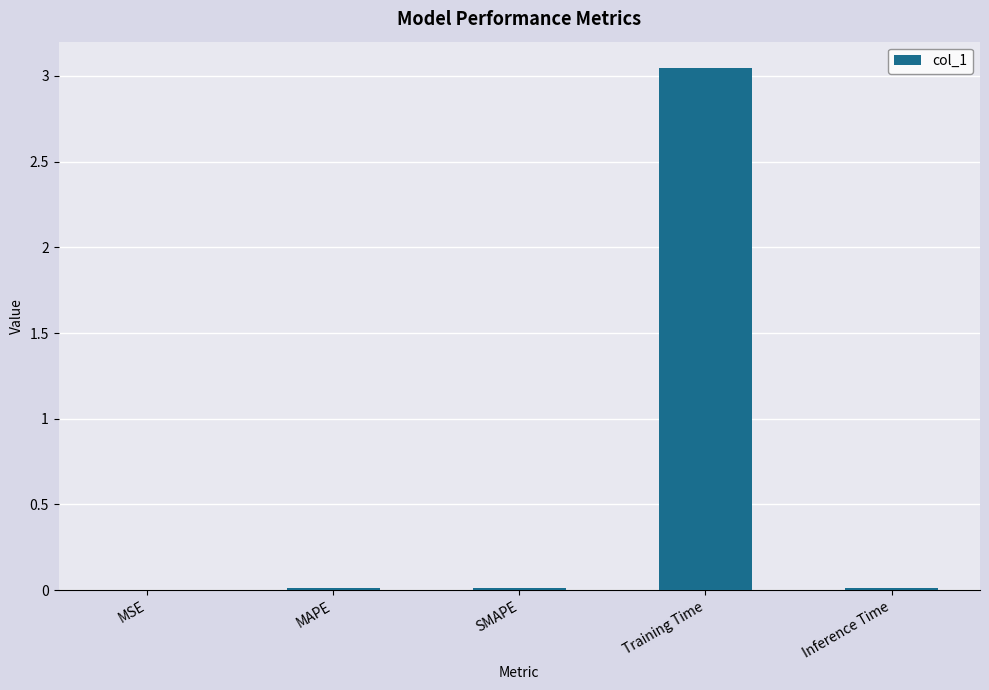

How many series are shown in this chart?

1